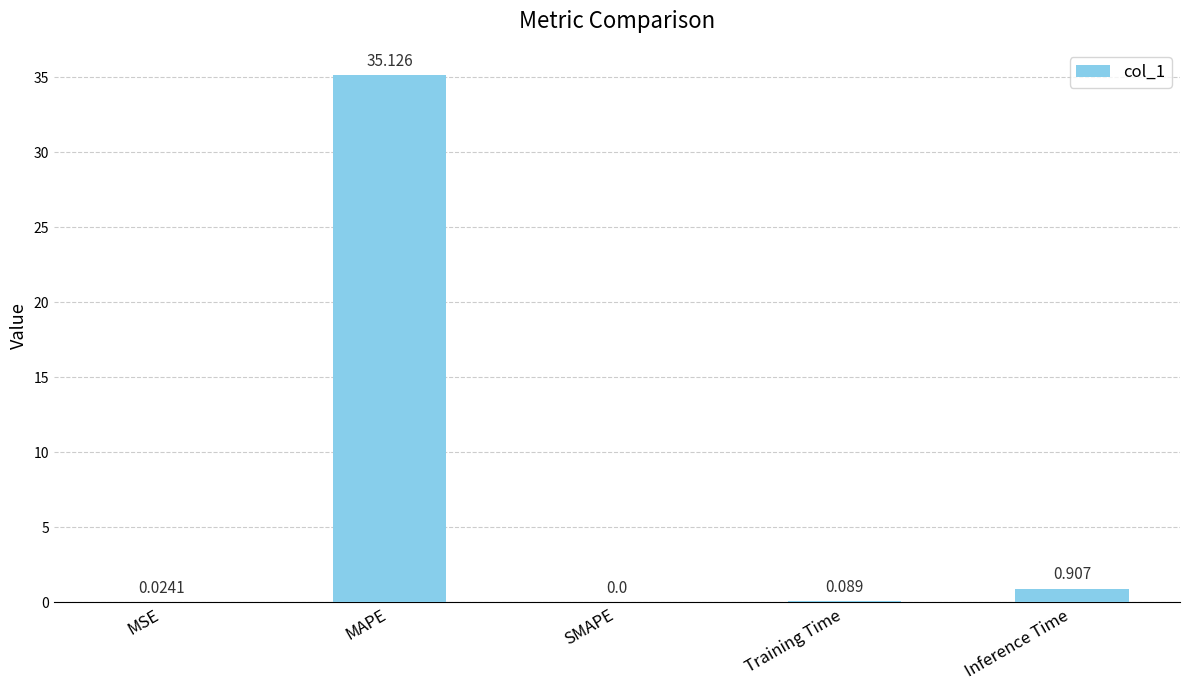

At which label is the value closest to 17?

Inference Time